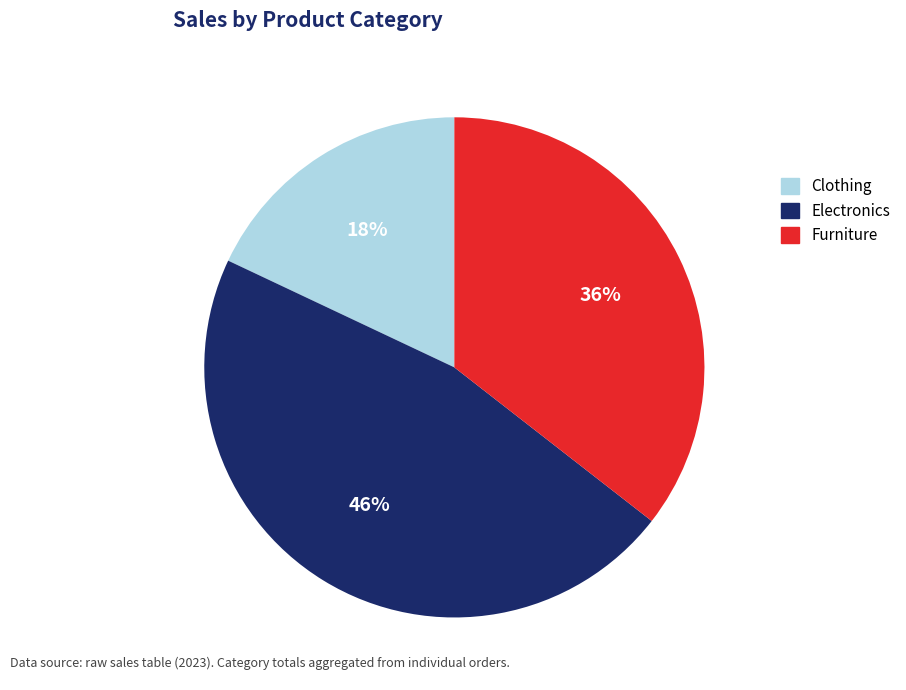

Rank the categories by value from highest to lowest.

Electronics, Furniture, Clothing